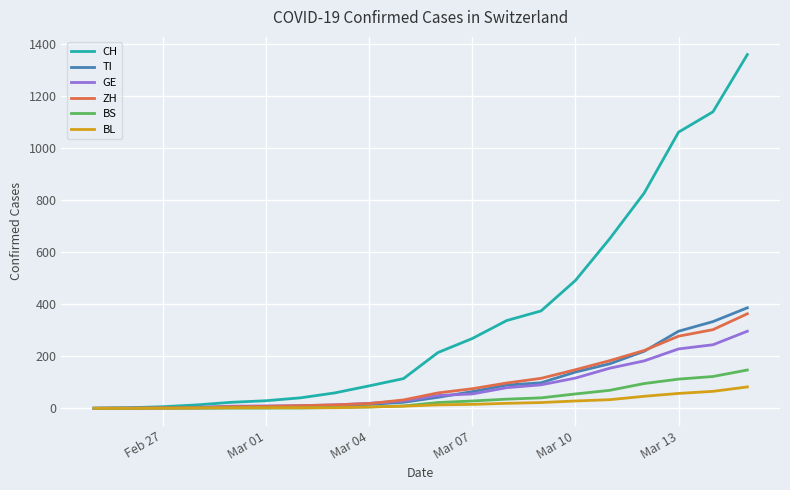

Which series has the largest total across all categories?

CH